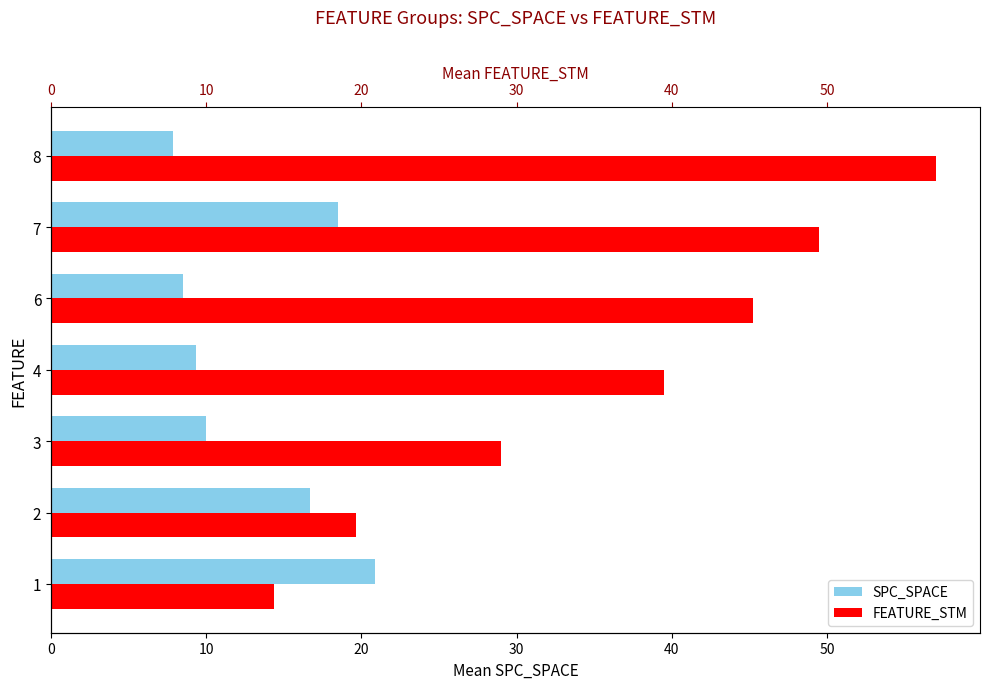

Which series has the widest spread of values?

FEATURE_STM